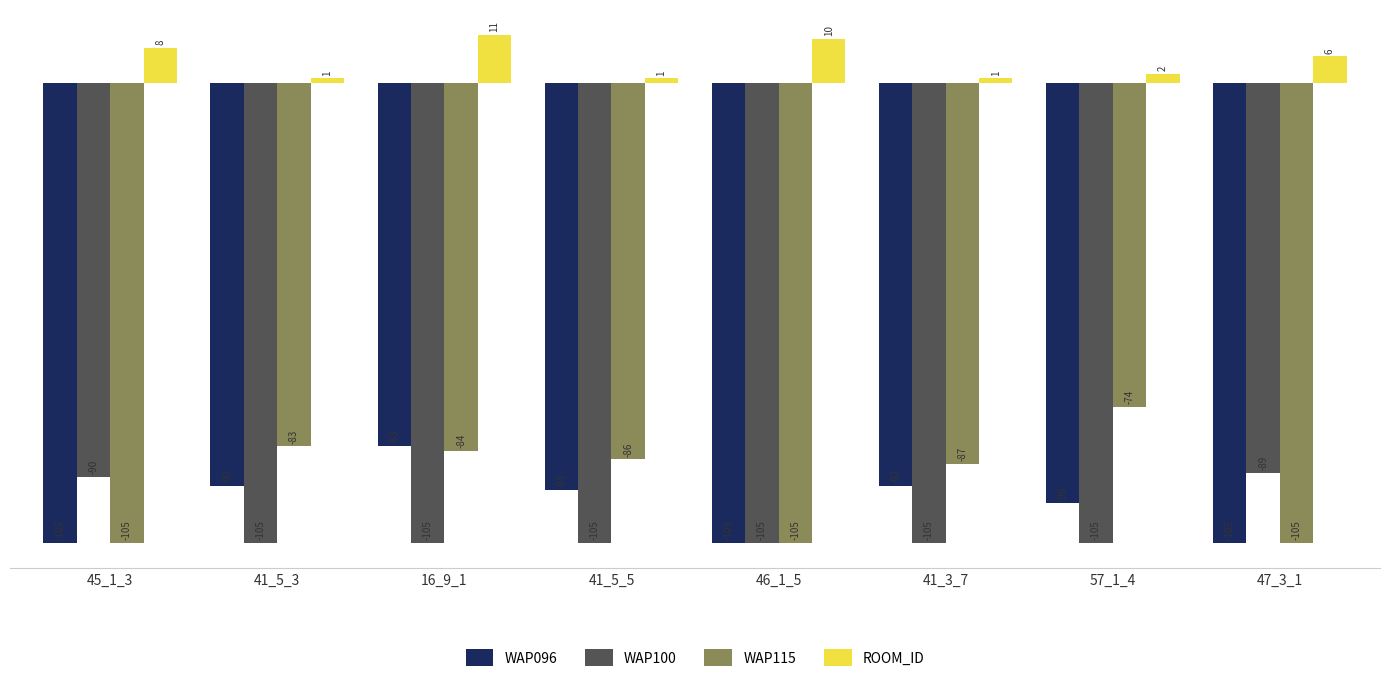

The value of WAP096 at 47_3_1 is -28. True or false?

False